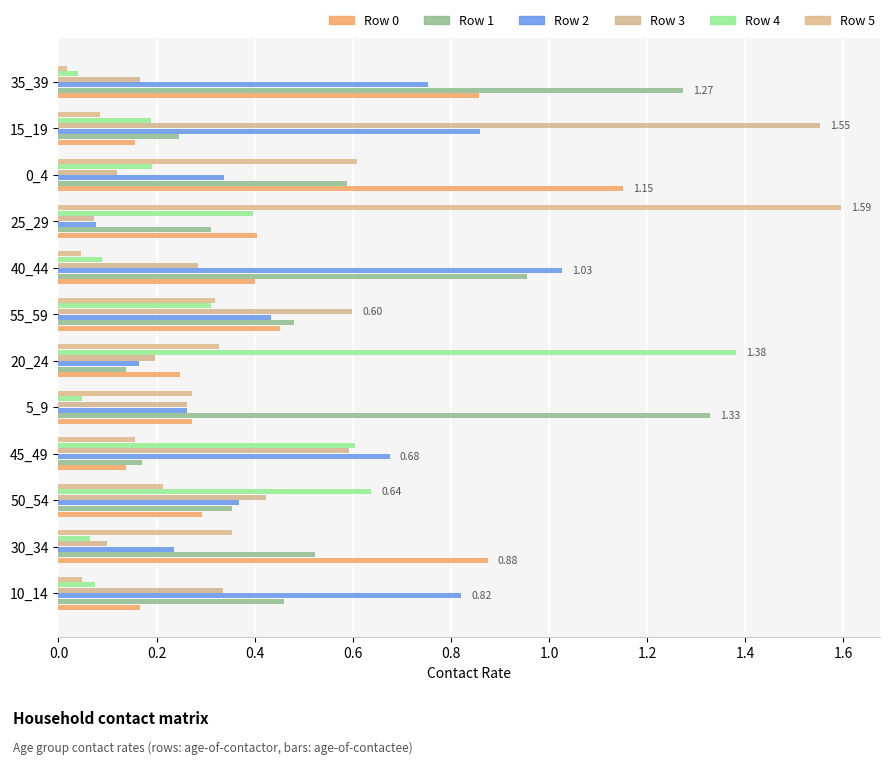

Which series has the largest range (max minus min)?

Row 5